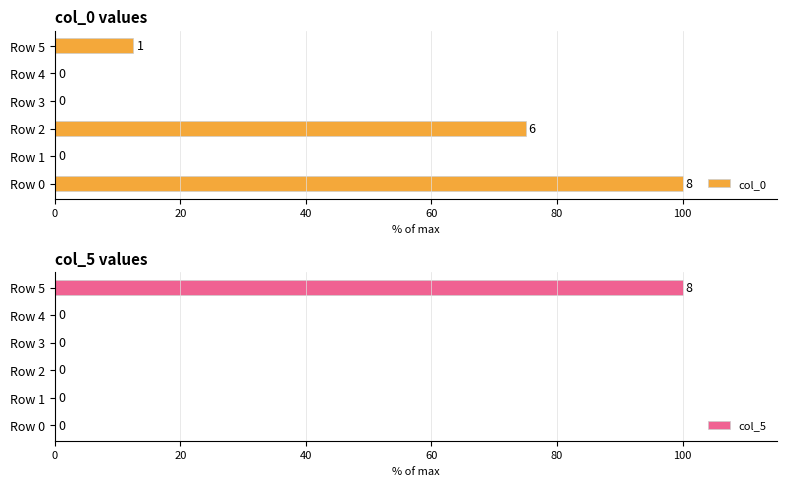

Is it true that col_0 equals 0.0 at Row 1?

True